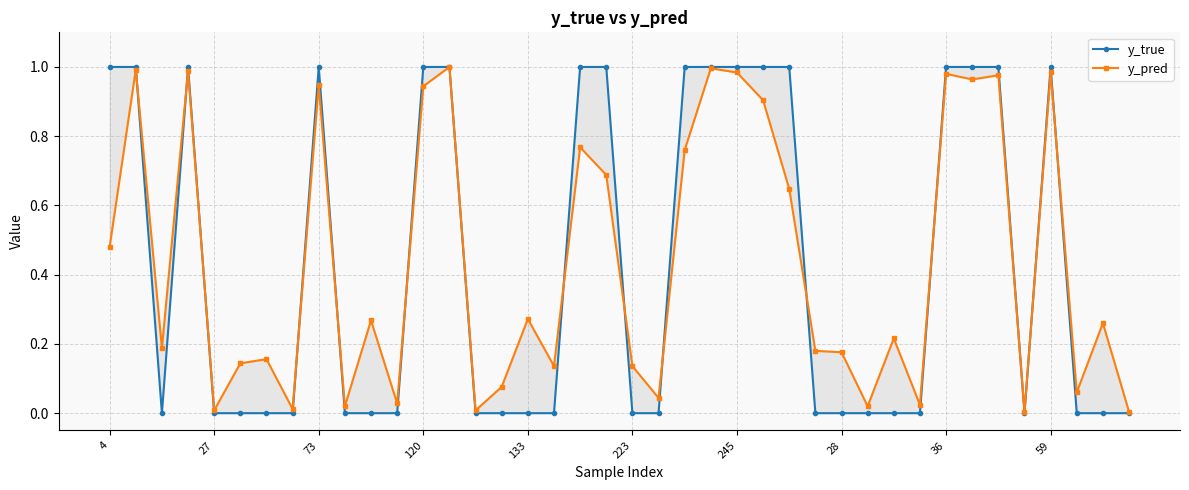

List the series in order of their overall mean, lowest first.

y_true, y_pred